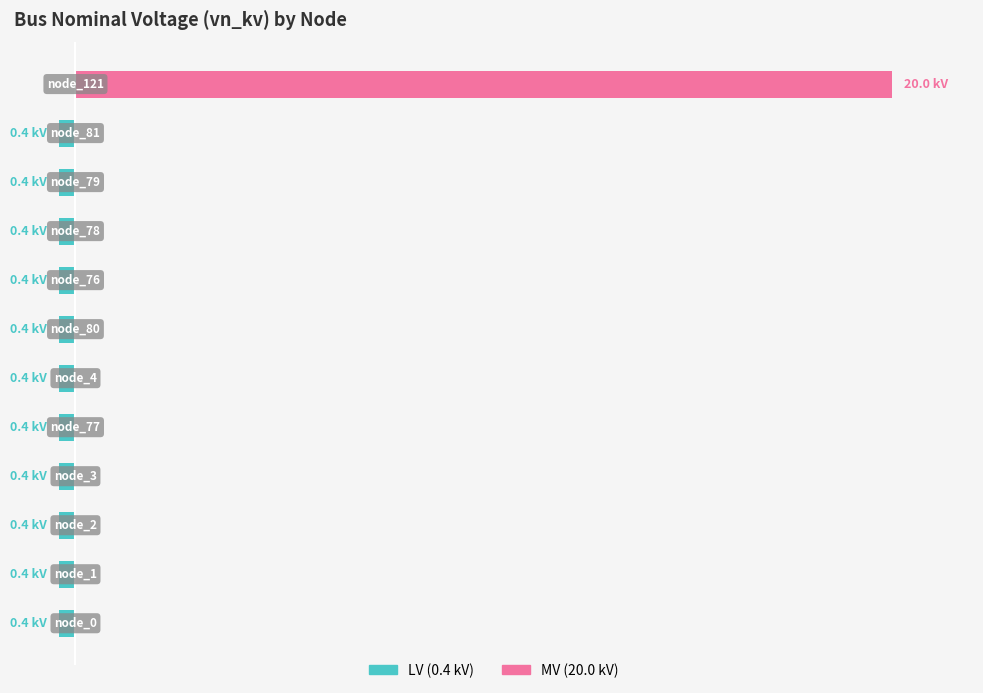

What are all the series names shown in the legend?

LV (0.4 kV), MV (20.0 kV)